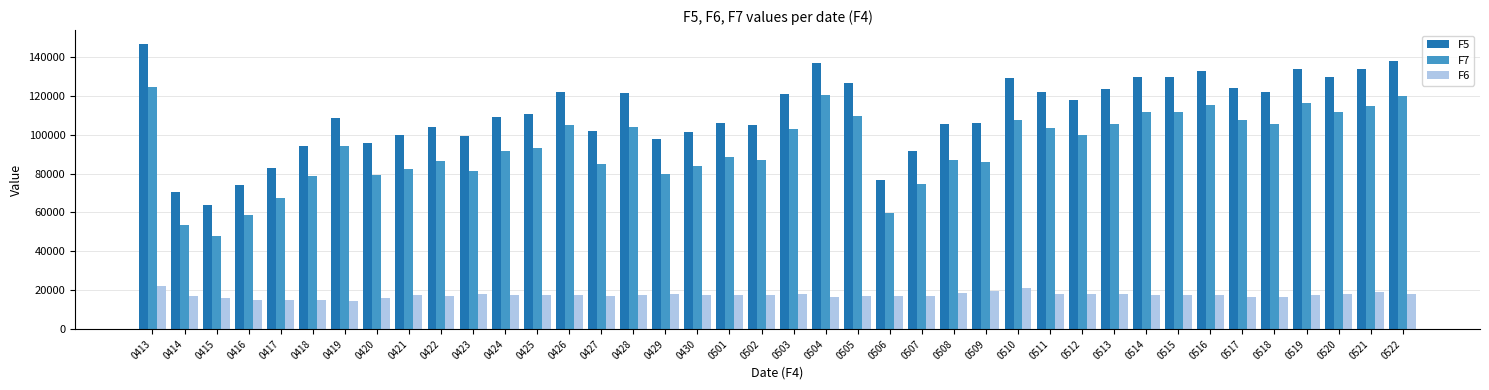

How many bars are there in each group?

3